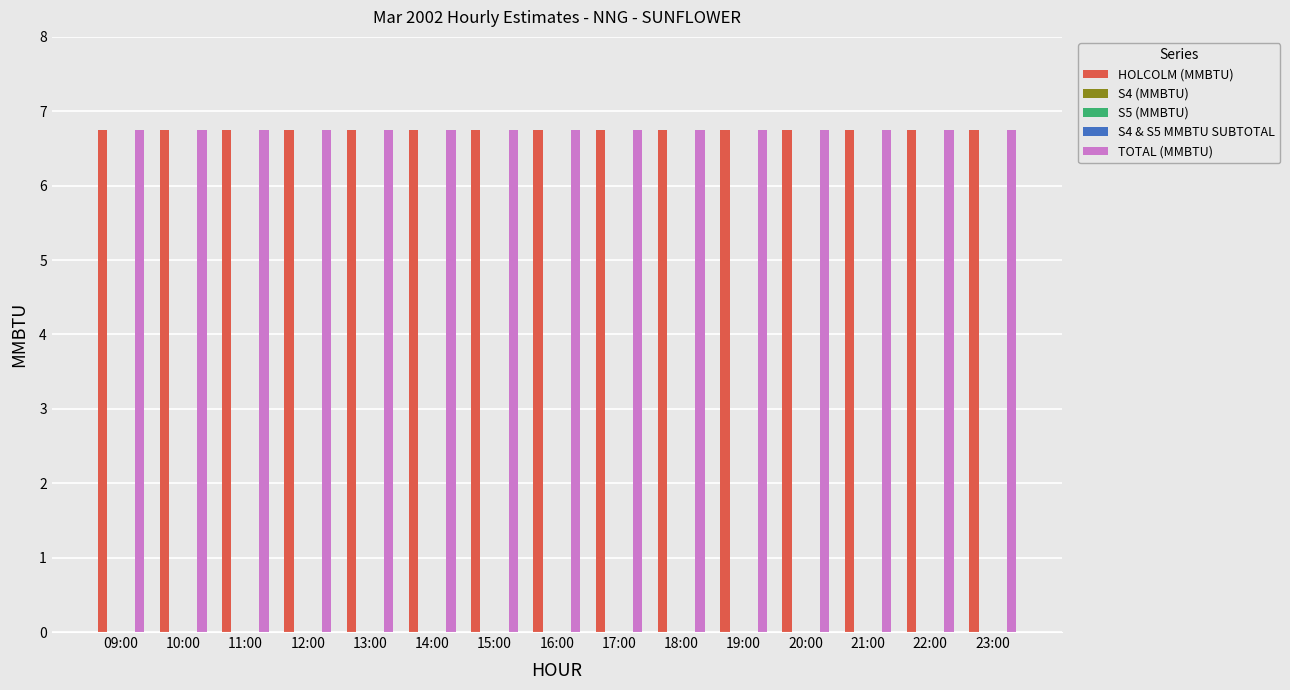

What is the approximate value of HOLCOLM (MMBTU) at 10:00?

6.8